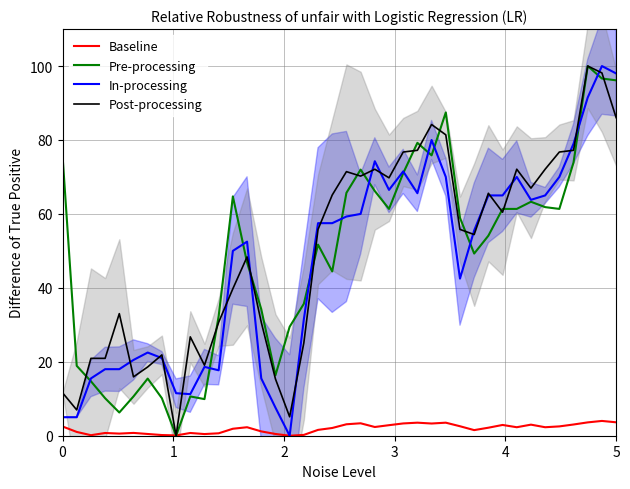

True or false: In-processing has more than 1 points higher than both neighbors.

True